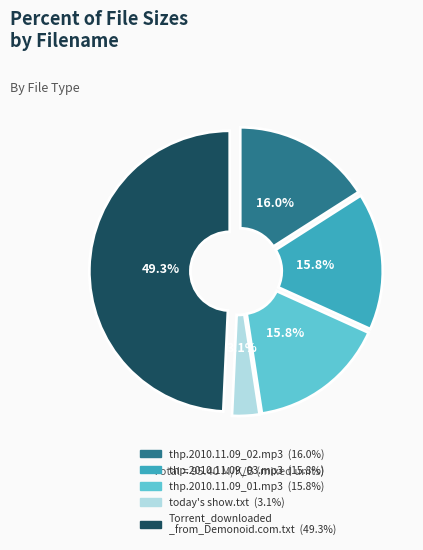

Is there a majority slice in this chart?

No